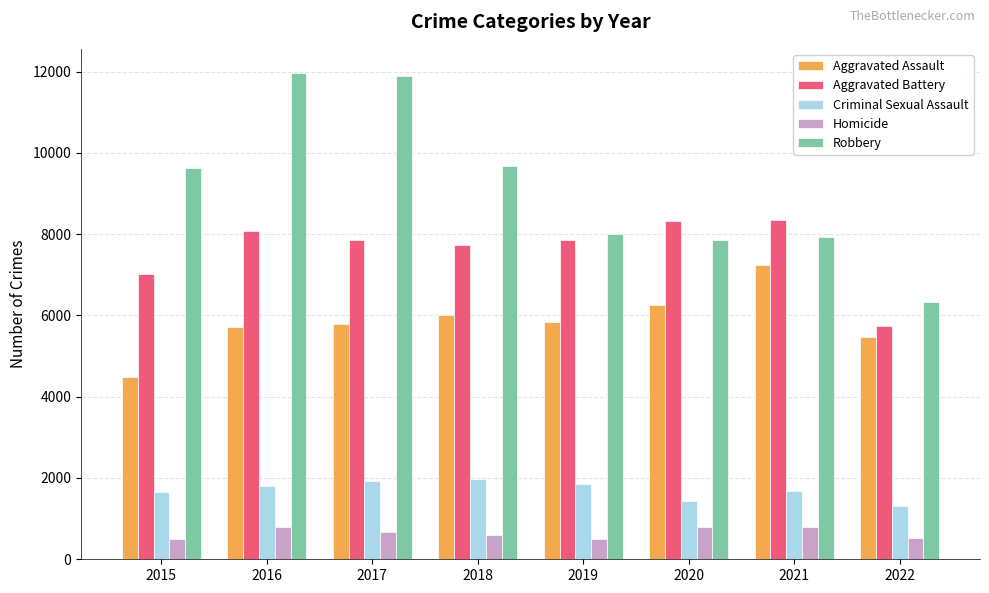

What is the greatest value displayed?

11960